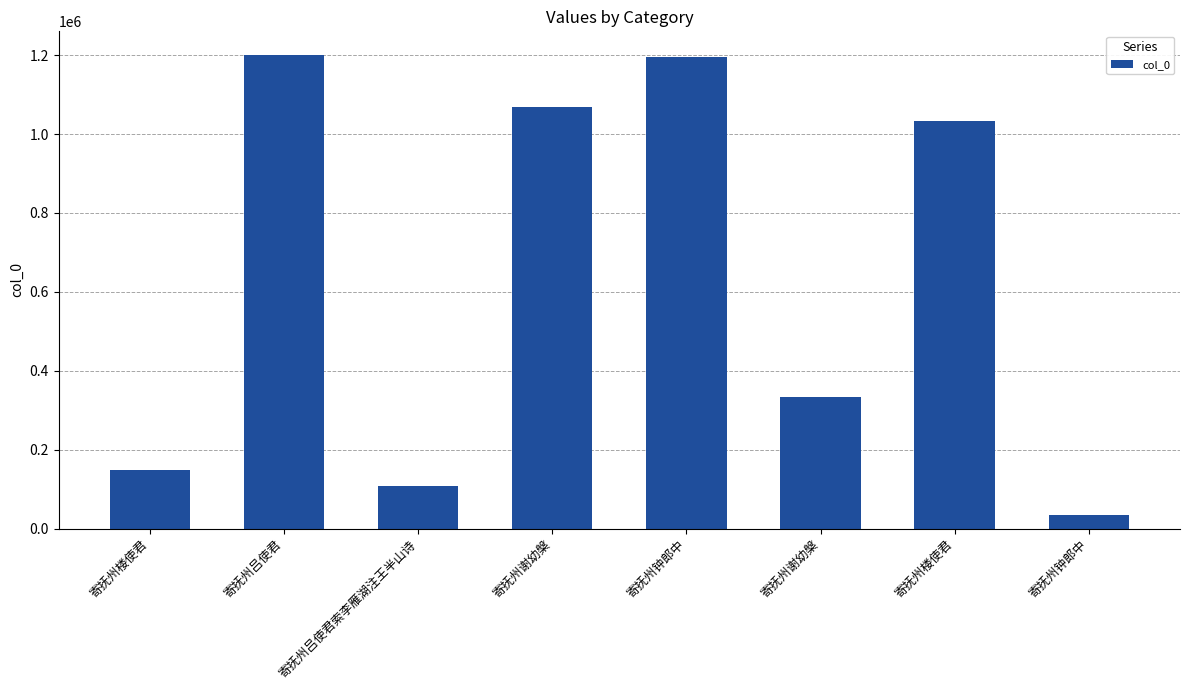

What is the difference between the second highest and minimum values?

1161093